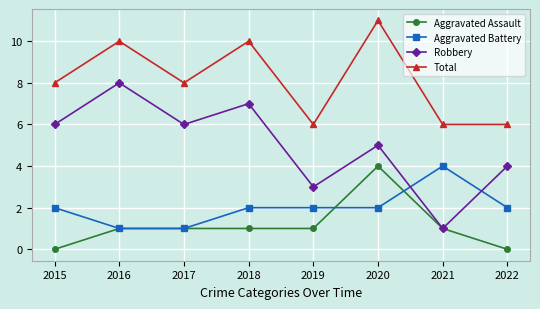

Reading left to right, list all the values displayed in this chart.

Aggravated Assault: 0	1	1	1	1	4	1	0
Aggravated Battery: 2	1	1	2	2	2	4	2
Robbery: 6	8	6	7	3	5	1	4
Total: 8	10	8	10	6	11	6	6